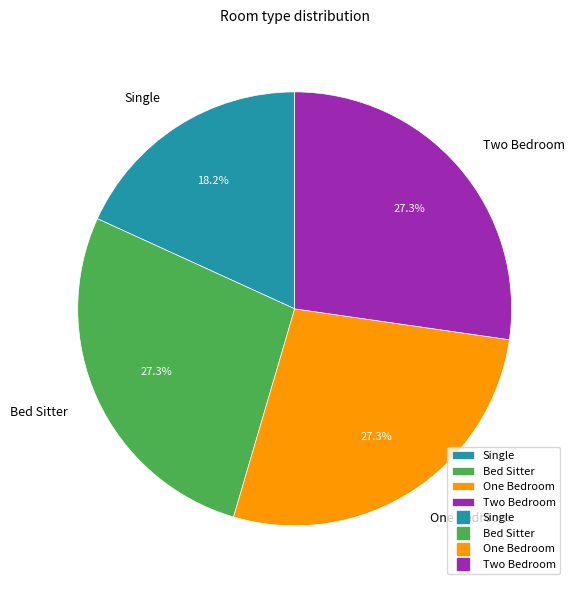

The Single slice represents 18% of the pie. True or false?

True